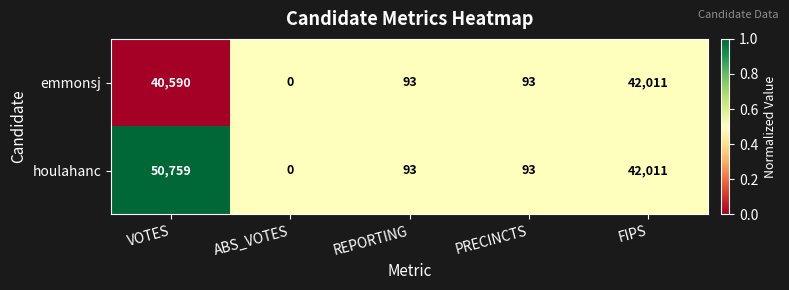

Which series has the largest range (max minus min)?

houlahanc